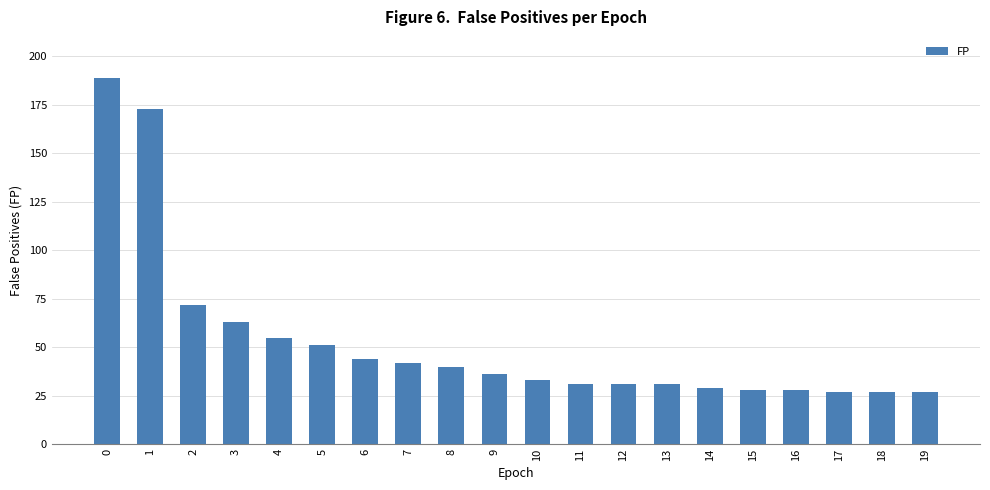

What is the sum of the values at 12 and 5?

82